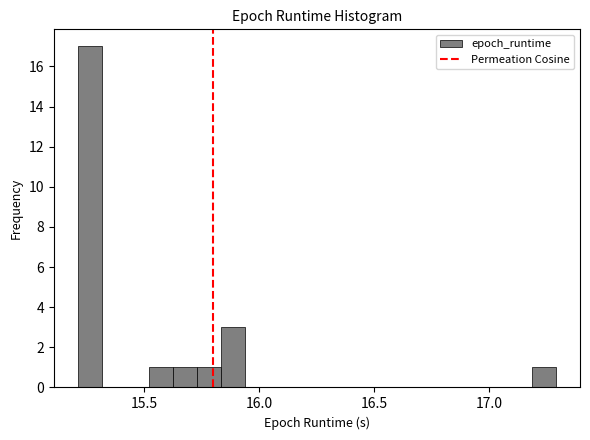

Around what value on the x-axis is the tallest bar? Give the approximate position of its centre, as read against the axis.

15.25